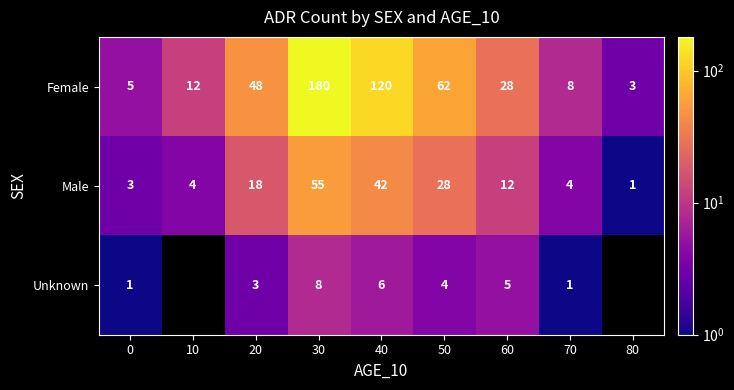

What is the maximum value shown in the chart?

180.0